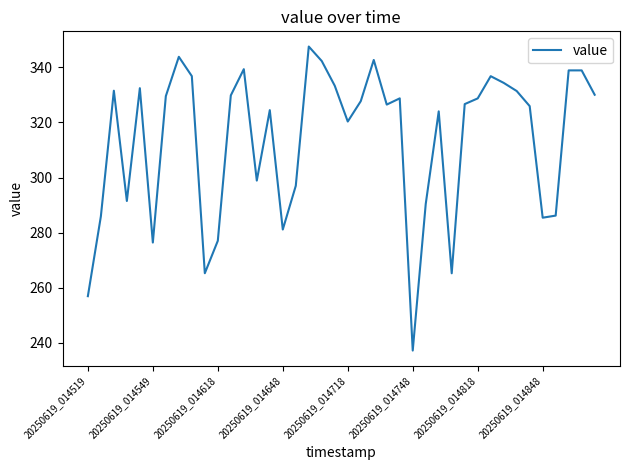

What is the difference between the maximum and minimum values?

110.3